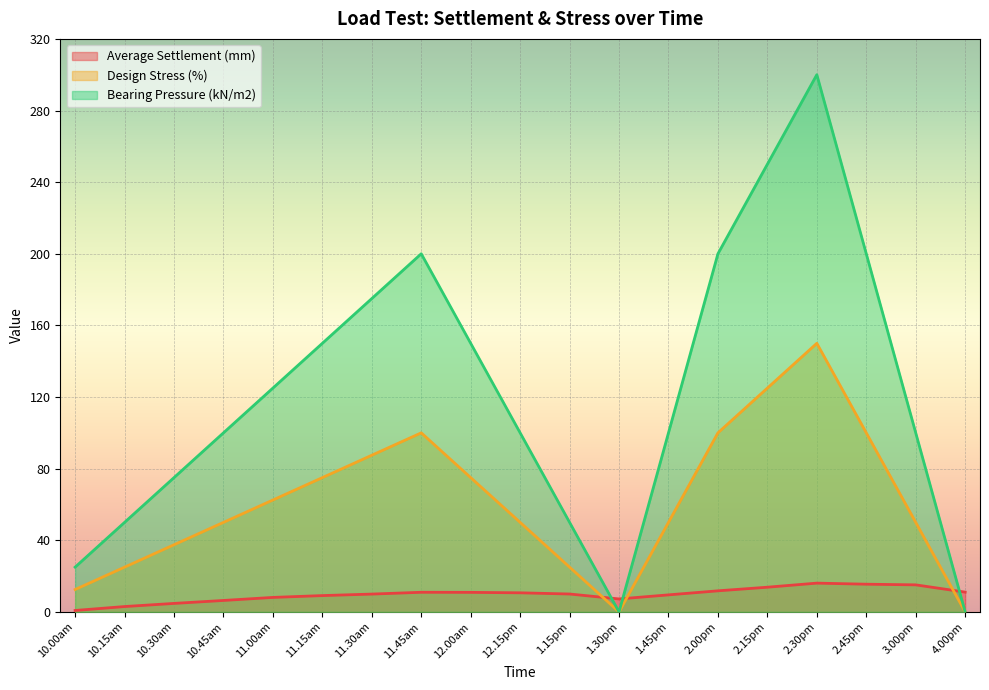

What value does the Average Settlement (mm) series have at 12.15pm?

10.7